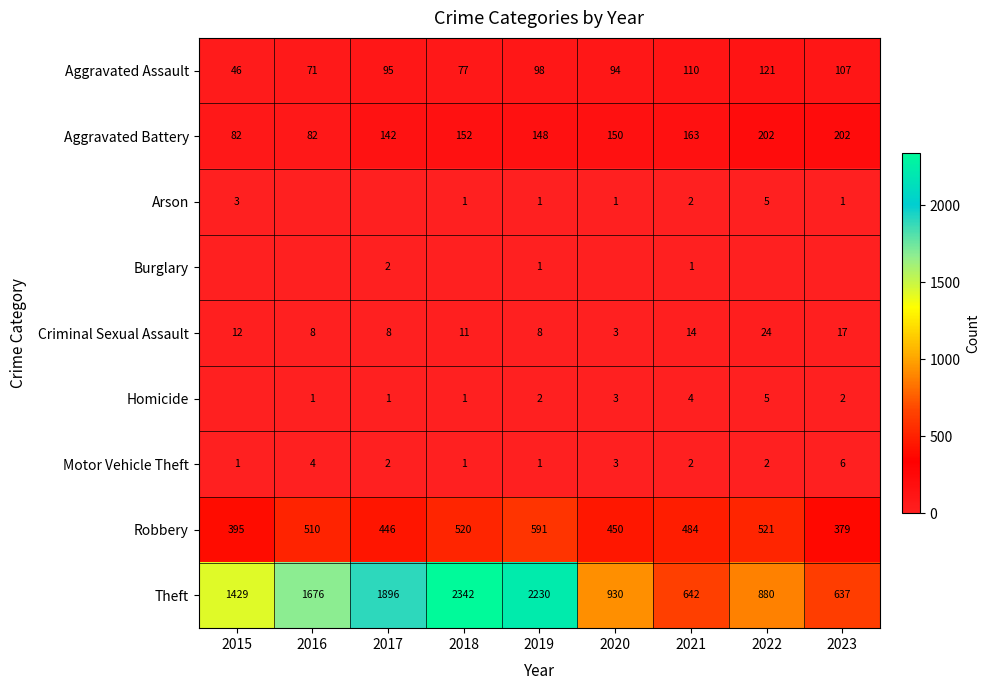

What is the minimum value for Theft?

637